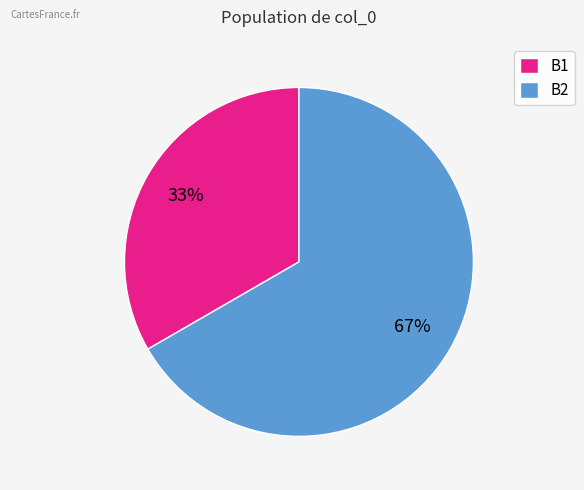

Do B1 and B2 together represent more than half of the pie?

Yes